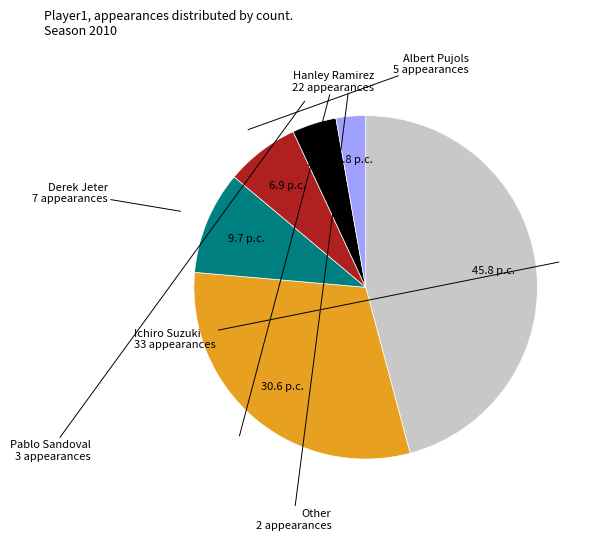

Is there a majority slice in this chart?

No